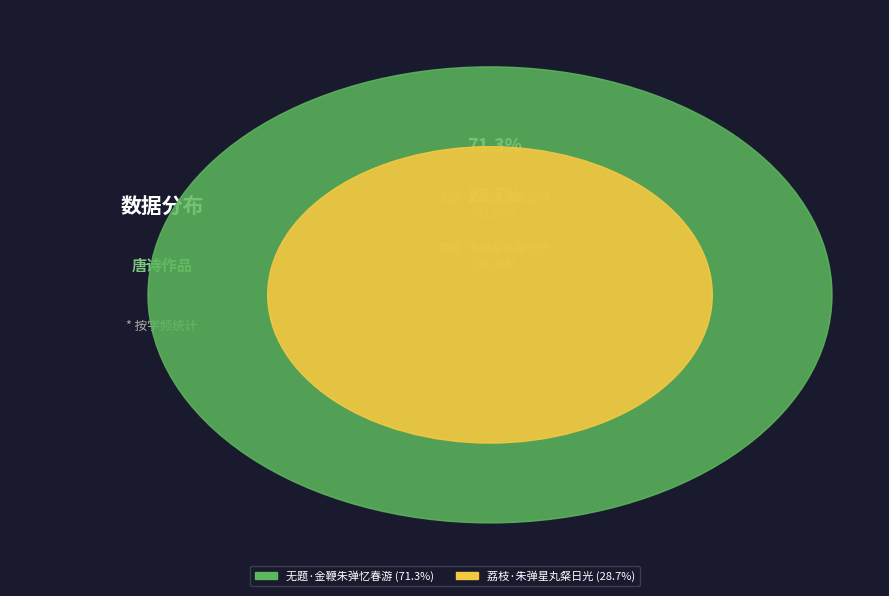

Do 无题·金鞭朱弹忆春游 and 荔枝·朱弹星丸粲日光 together represent more than half of the pie?

Yes